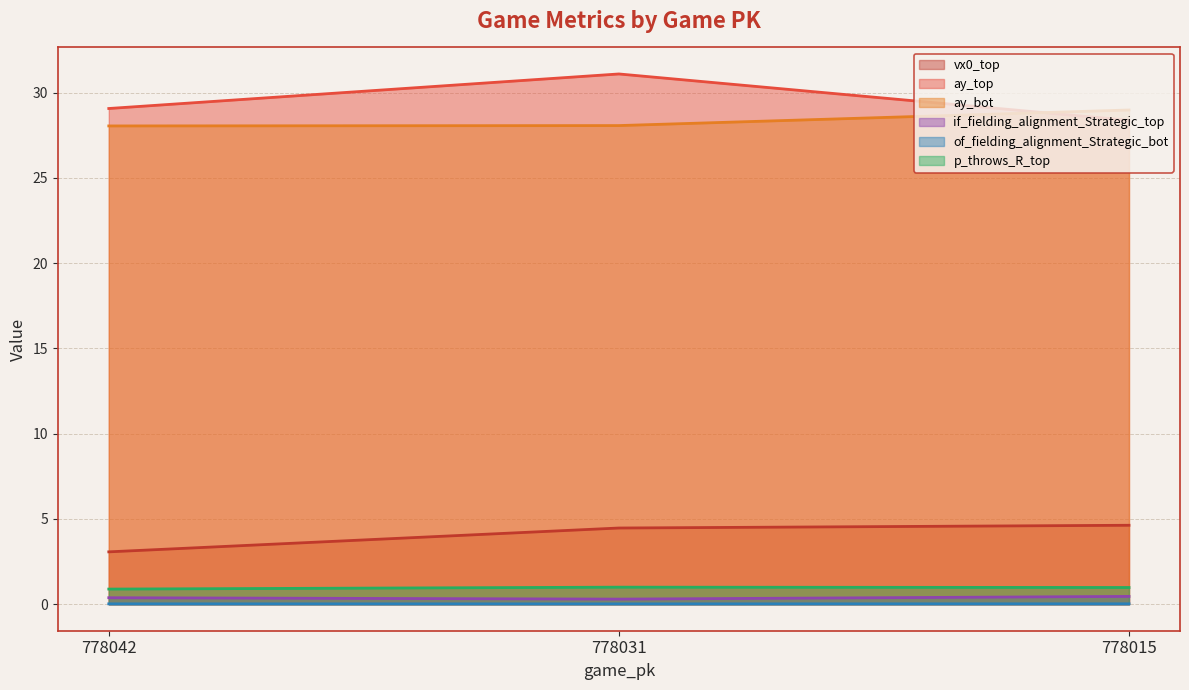

How many lines are shown in the chart?

6